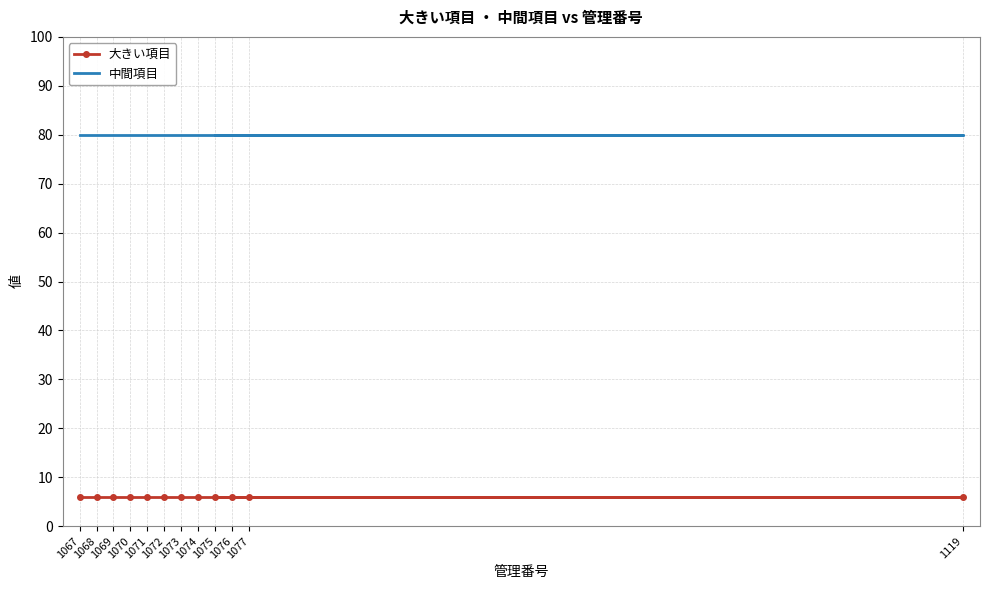

Is the value of 大きい項目 at 1076 greater than the value of 中間項目 at 1067?

No